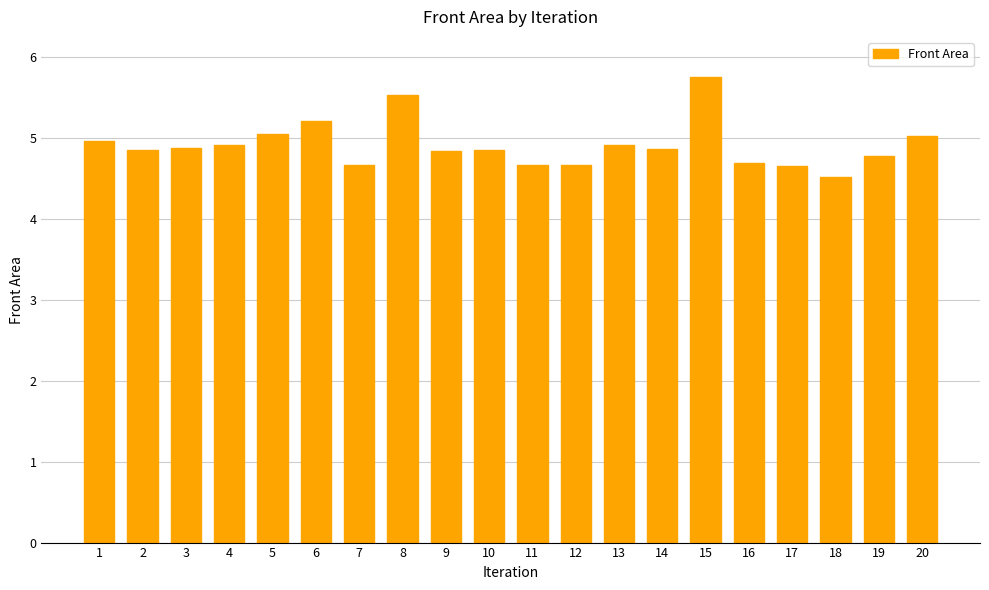

What is the average value?

4.9